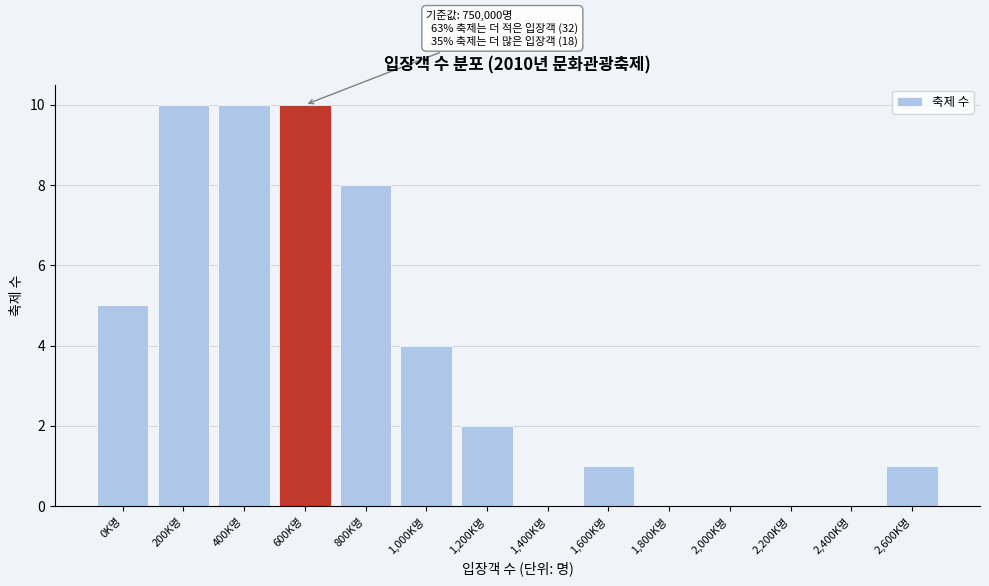

True or false: the data shows 8 at 800K명.

True